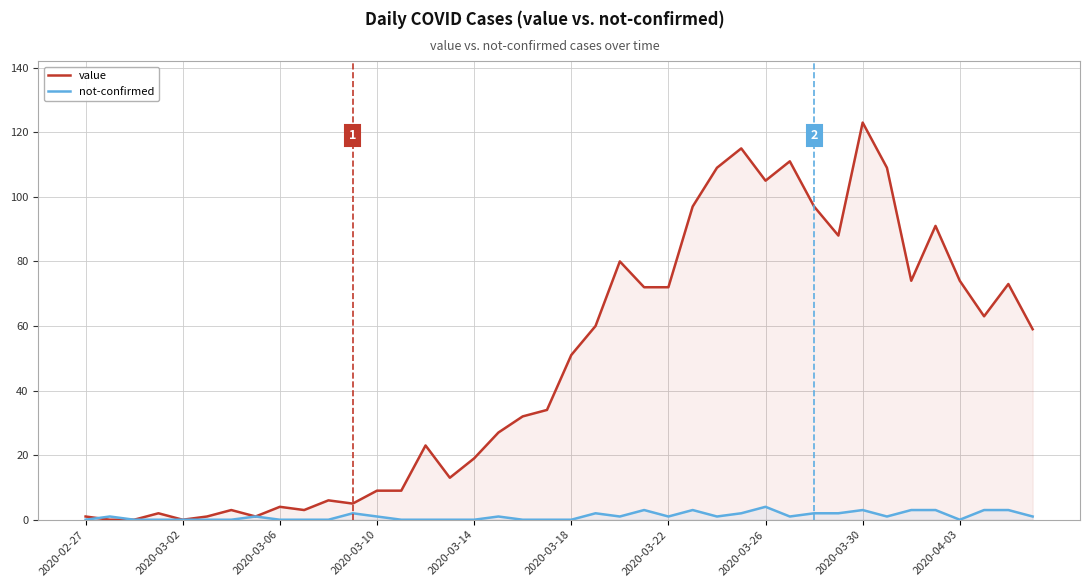

How many data points does each series have?

40